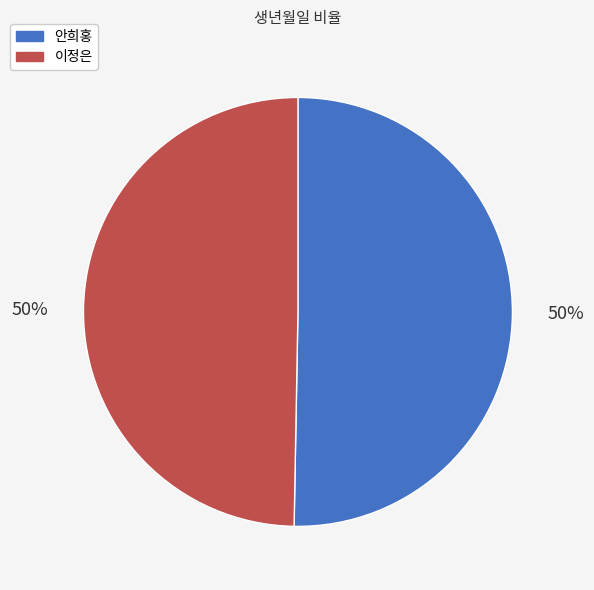

Is the sum of 안희홍 and 이정은 greater than half?

Yes